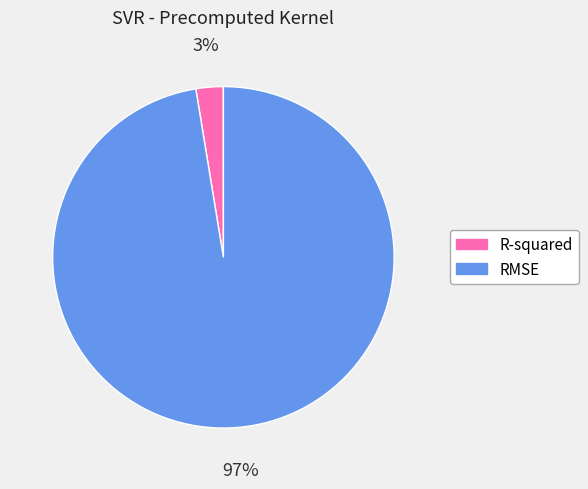

To the nearest percent, what percentage of the pie is R-squared?

3%